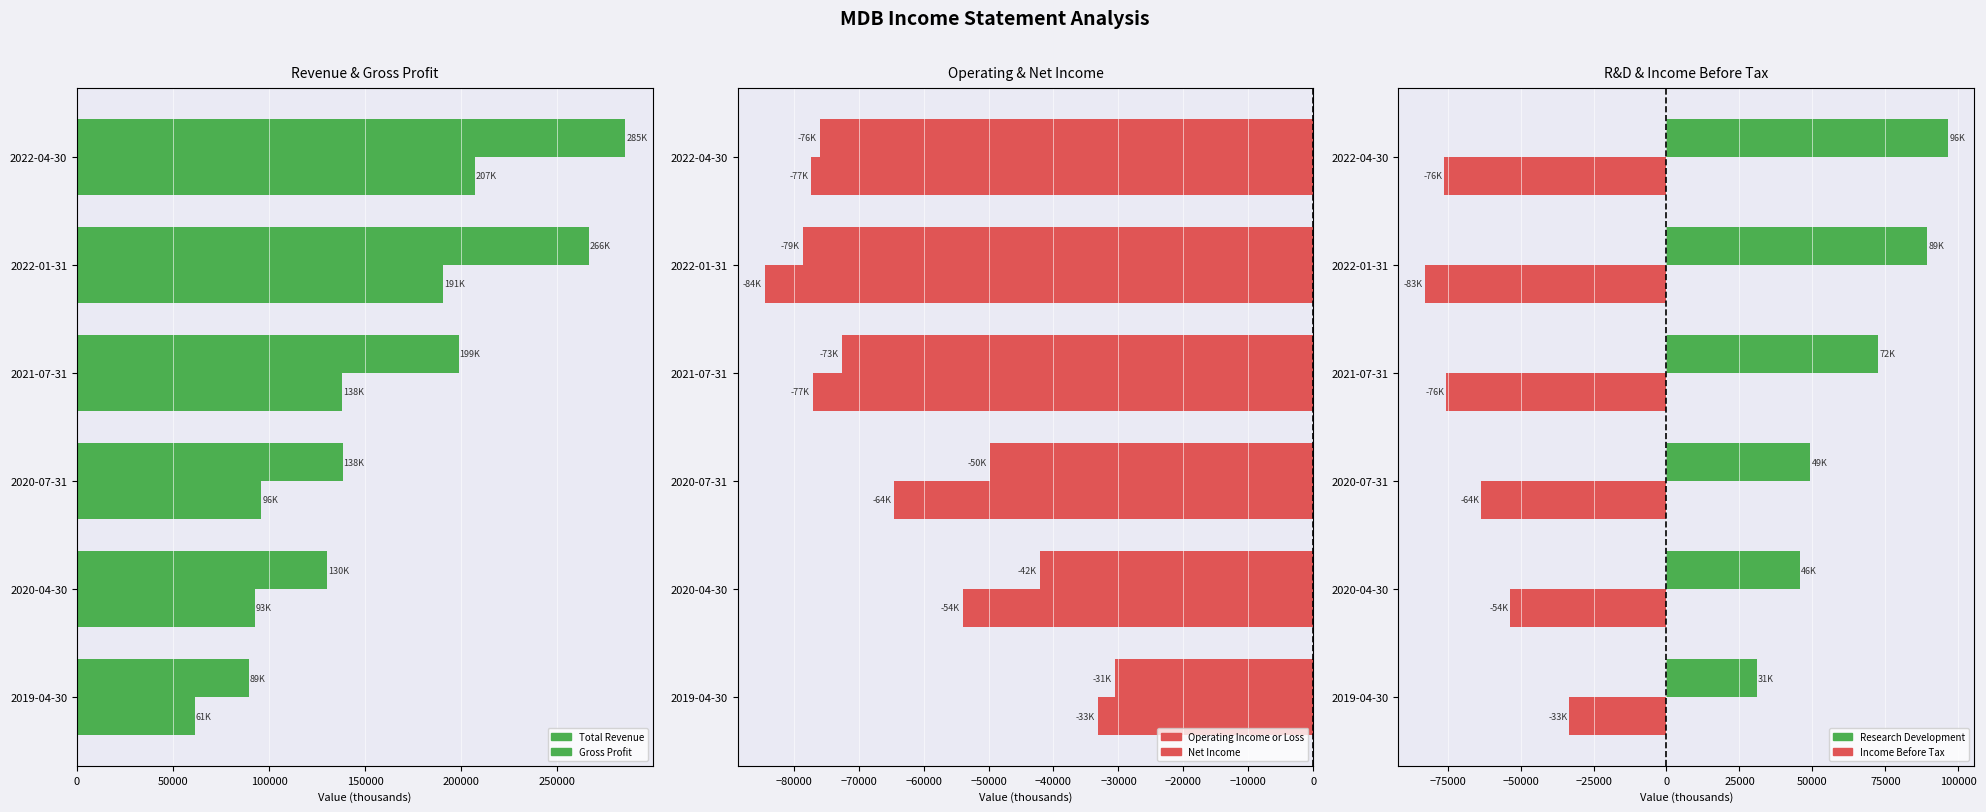

Which series has the largest total across all categories?

Total Revenue